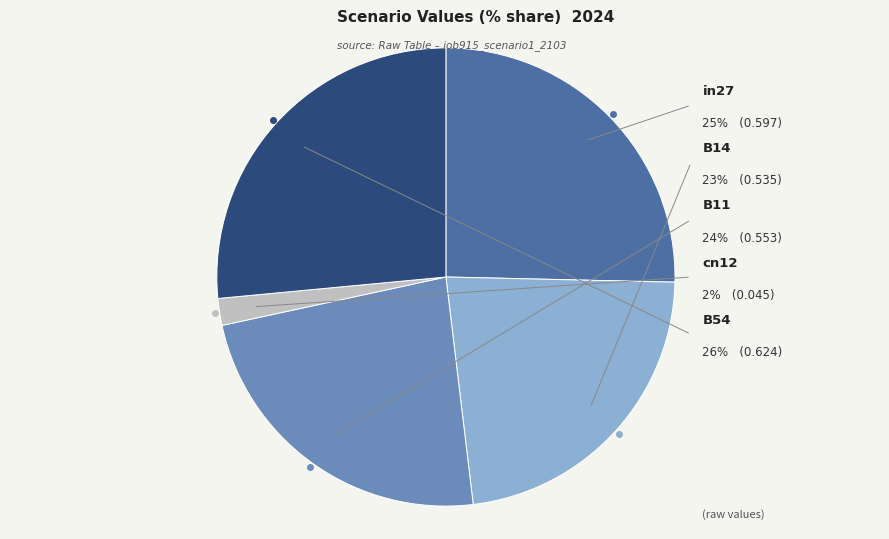

Does B14 account for over 50% of the chart?

No